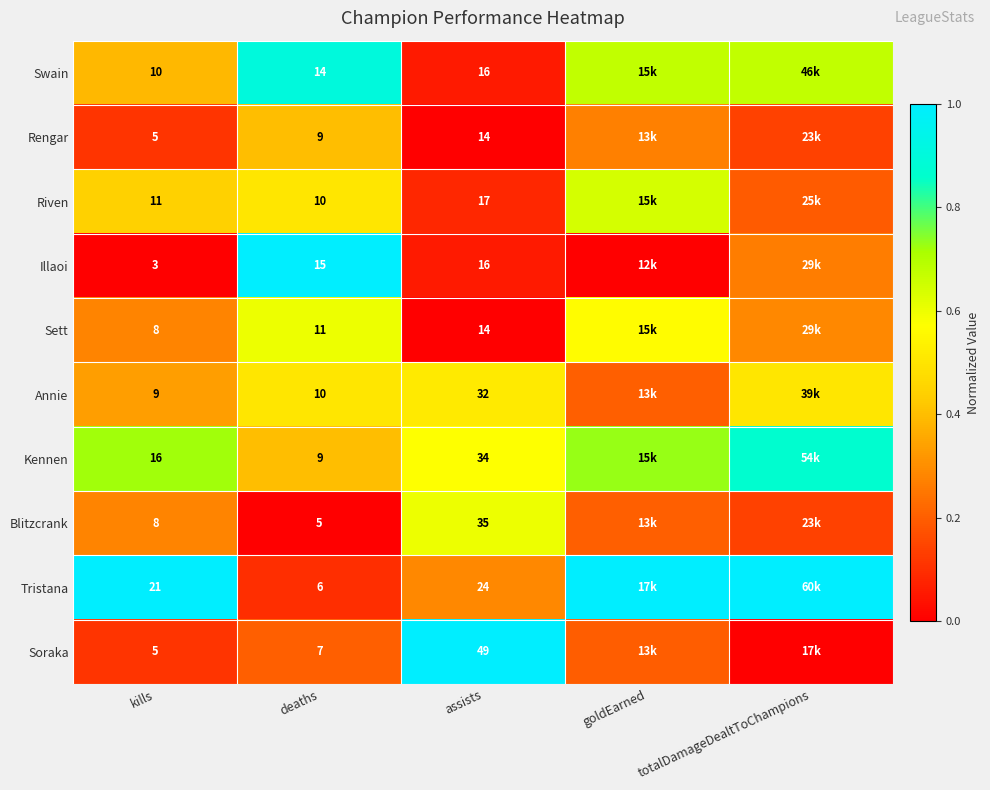

Is the value of Sett at assists greater than the value of Kennen at kills?

No